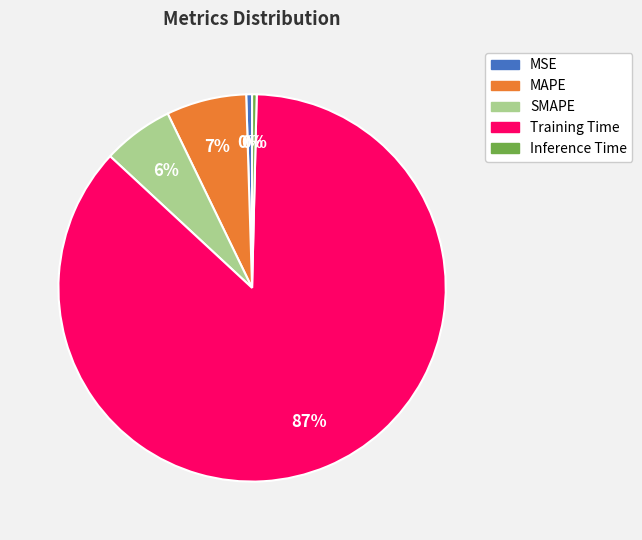

Combined, do MSE and Inference Time account for over 50%?

No